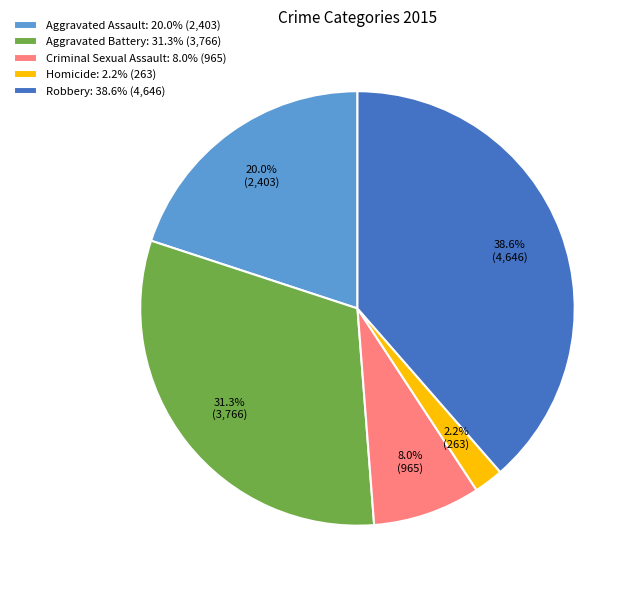

Does Aggravated Assault represent more than half of the total?

No